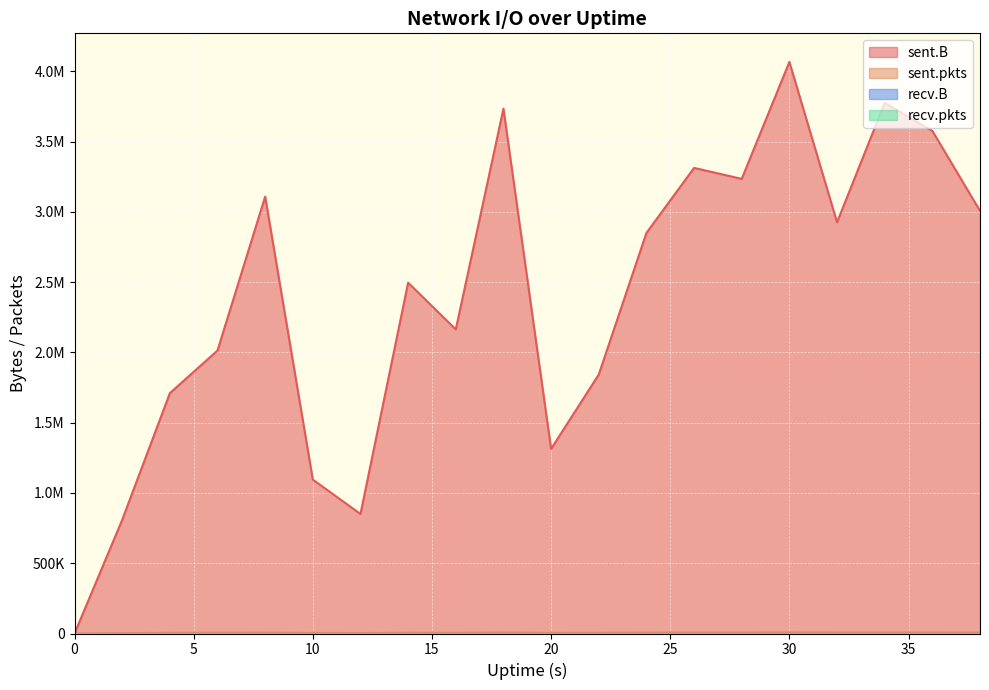

Reading left to right, what are all the values shown in this chart?

sent.B: 0=0	2=808907	4=1710217	6=2013975	8=3109186	10=1095169	12=850780	14=2496555	16=2164004	18=3734728	20=1313966	22=1842986	24=2850354	26=3313201	28=3235349	30=4067459	32=2926256	34=3775997	36=3576597	38=3007297
sent.pkts: 0=0	2=2425	4=5028	6=5623	8=6017	10=3881	12=3472	14=5432	16=4803	18=7080	20=4693	22=4978	24=6238	26=6705	28=6635	30=7575	32=6895	34=6863	36=6929	38=6287